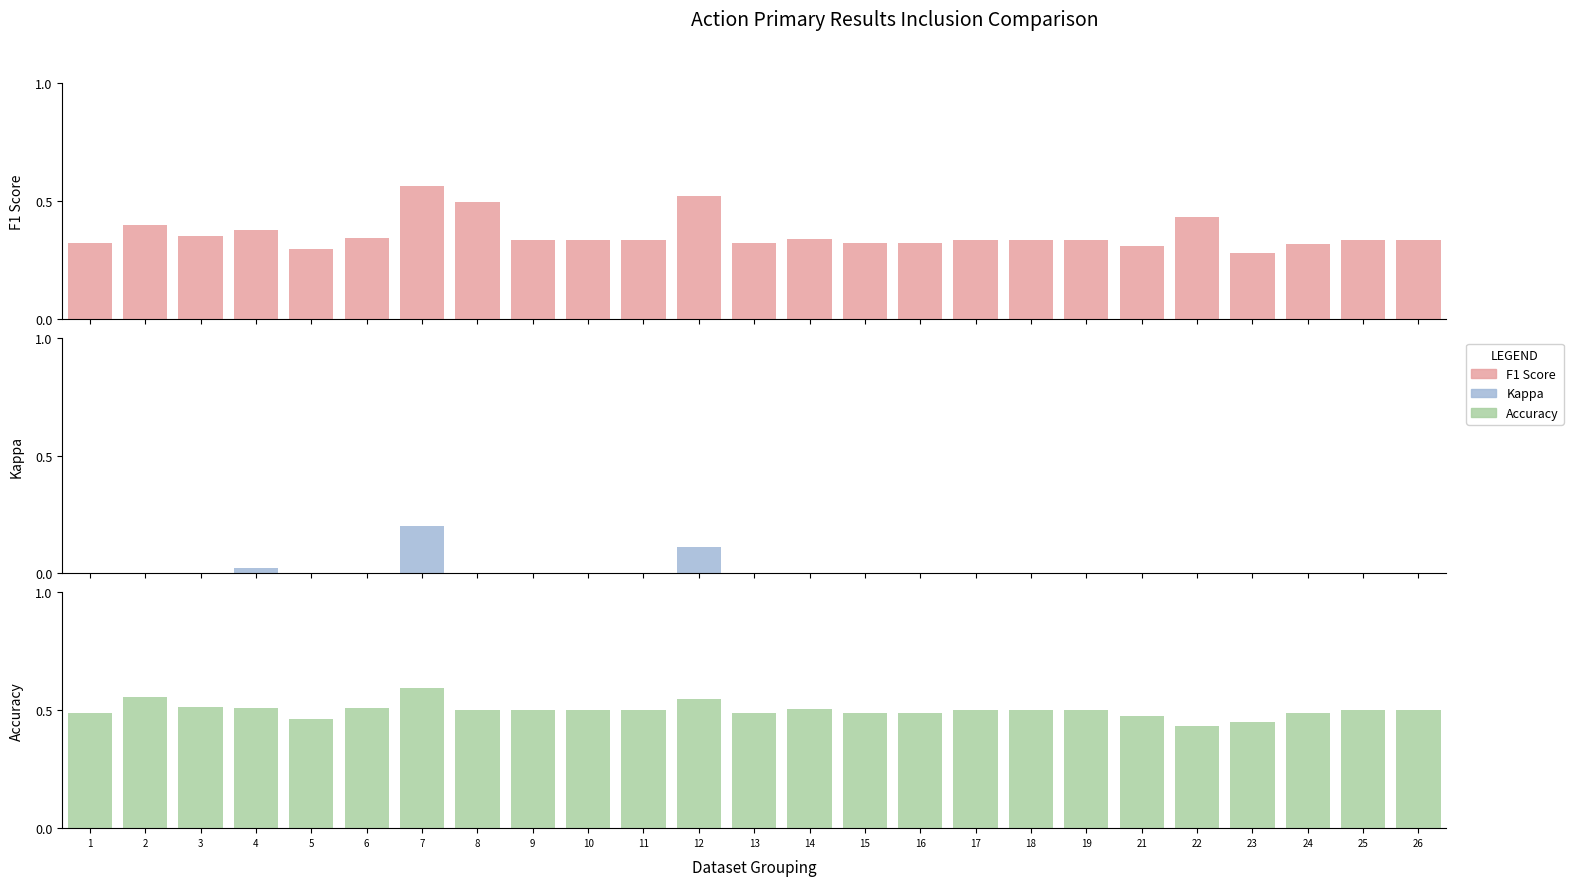

Between 18 and 22, which is larger?

22